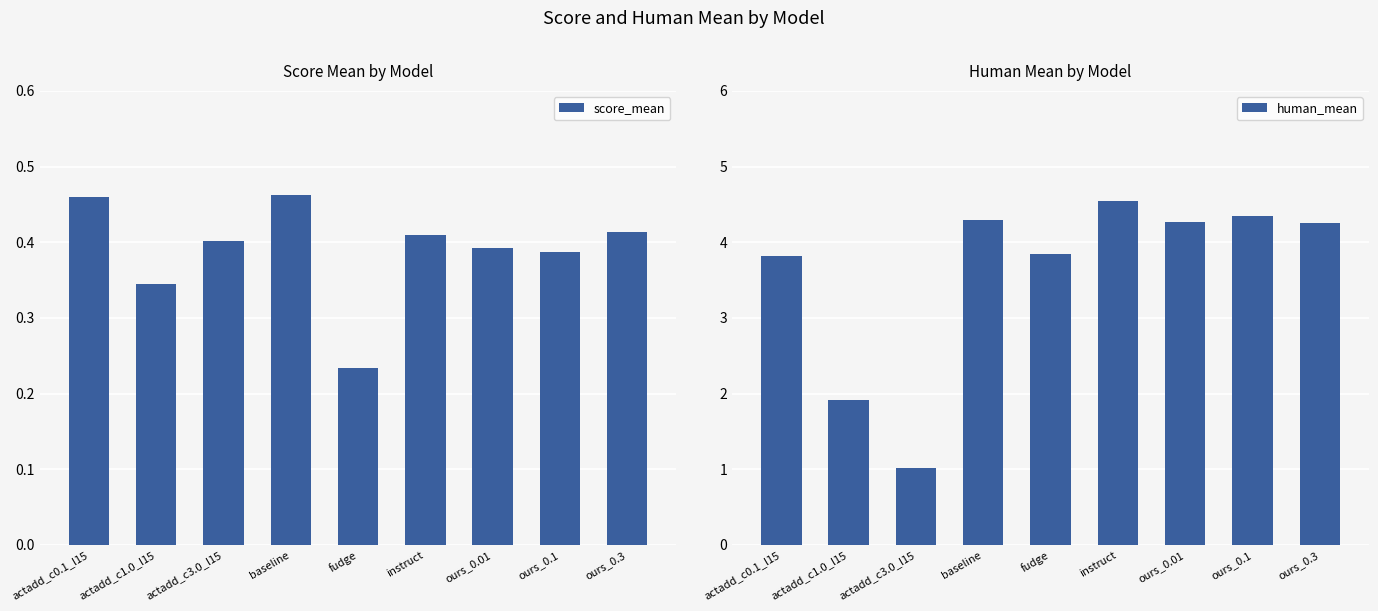

Reading left to right, extract all data points from this chart.

score_mean: 0.5	0.3	0.4	0.5	0.2	0.4	0.4	0.4	0.4
human_mean: 3.8	1.9	1.0	4.3	3.9	4.5	4.3	4.3	4.2